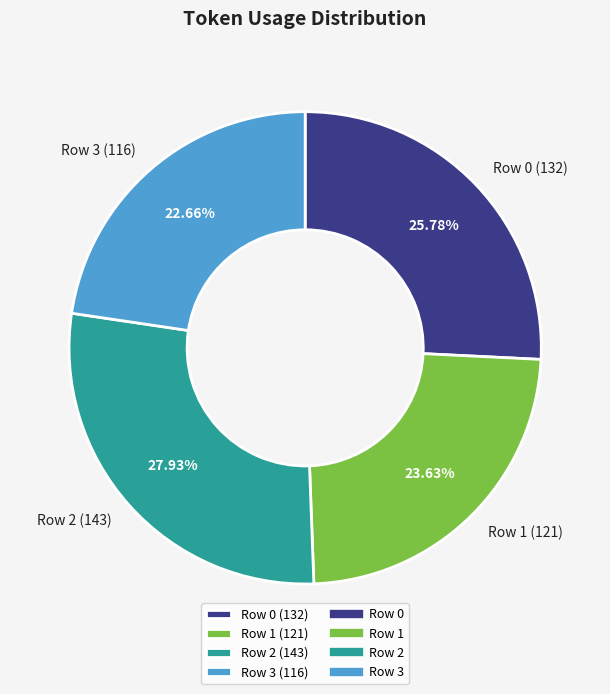

Is the sum of Row 3 and Row 2 greater than half?

Yes